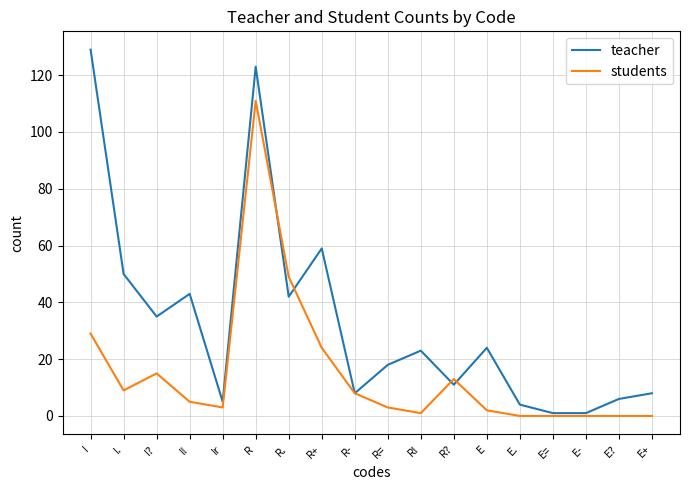

What are all the series names shown in the legend?

teacher, students